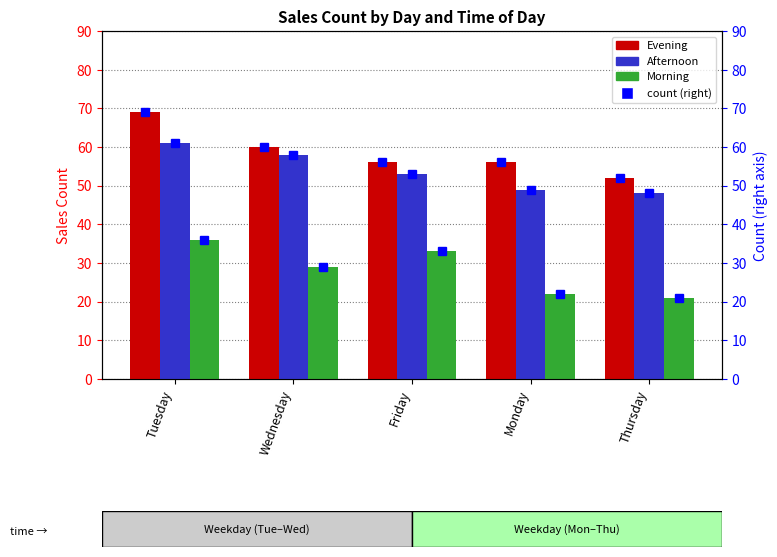

At how many categories does at least one series exceed 62?

1